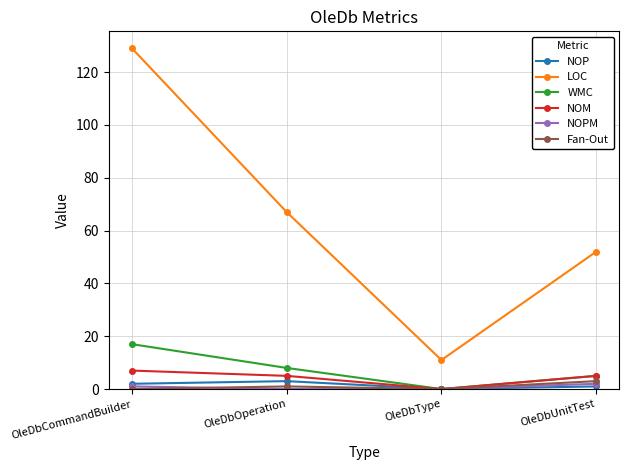

At which category does NOM reach its first local valley?

OleDbType